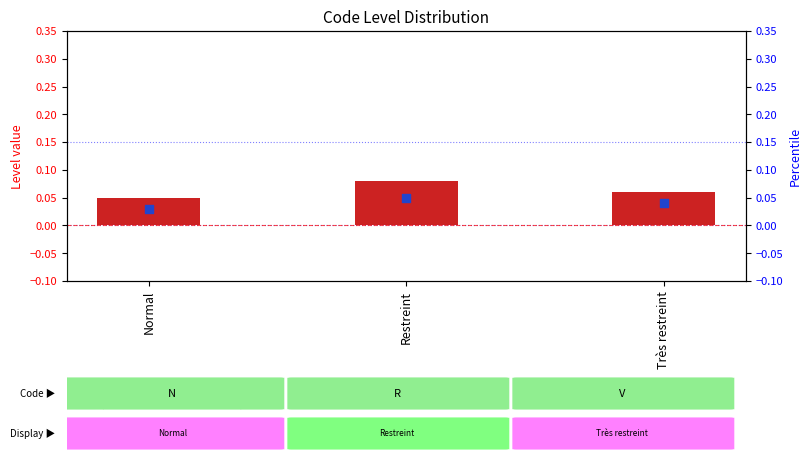

At how many categories does at least one series exceed 0?

3